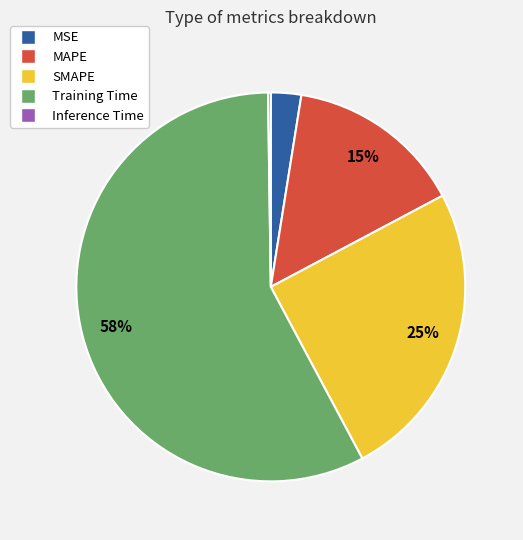

To the nearest percent, what is the difference between the largest and smallest slice percentages?

57%